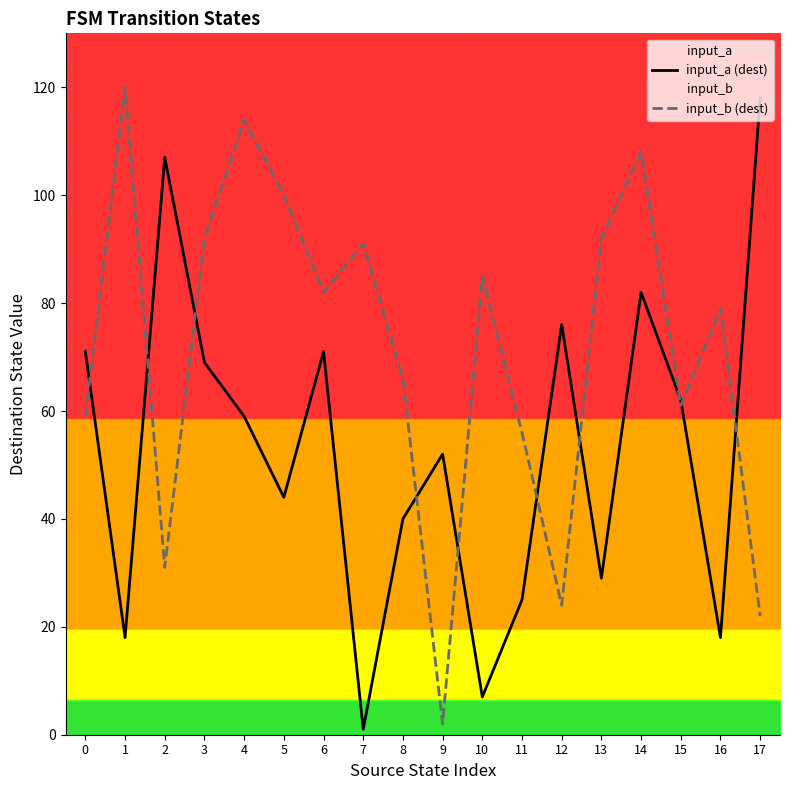

What is the total value across all series at 2?

138